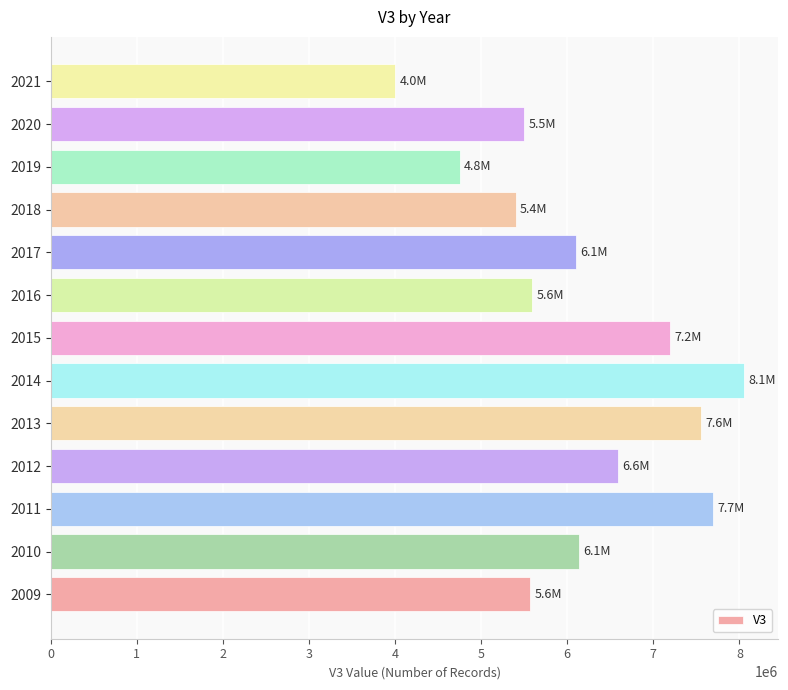

Is it true that the value at 2019 is 8464345?

False